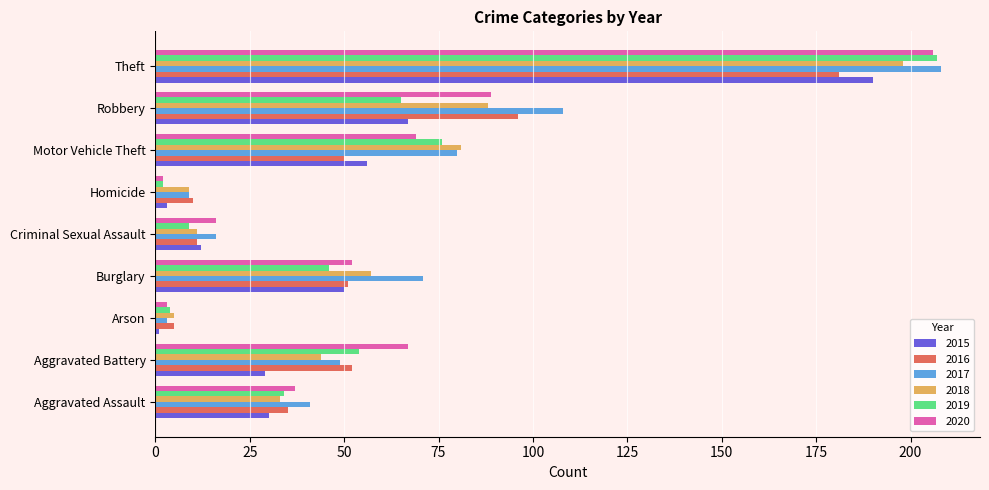

What is the difference between the 2016 values at Robbery and Criminal Sexual Assault?

85